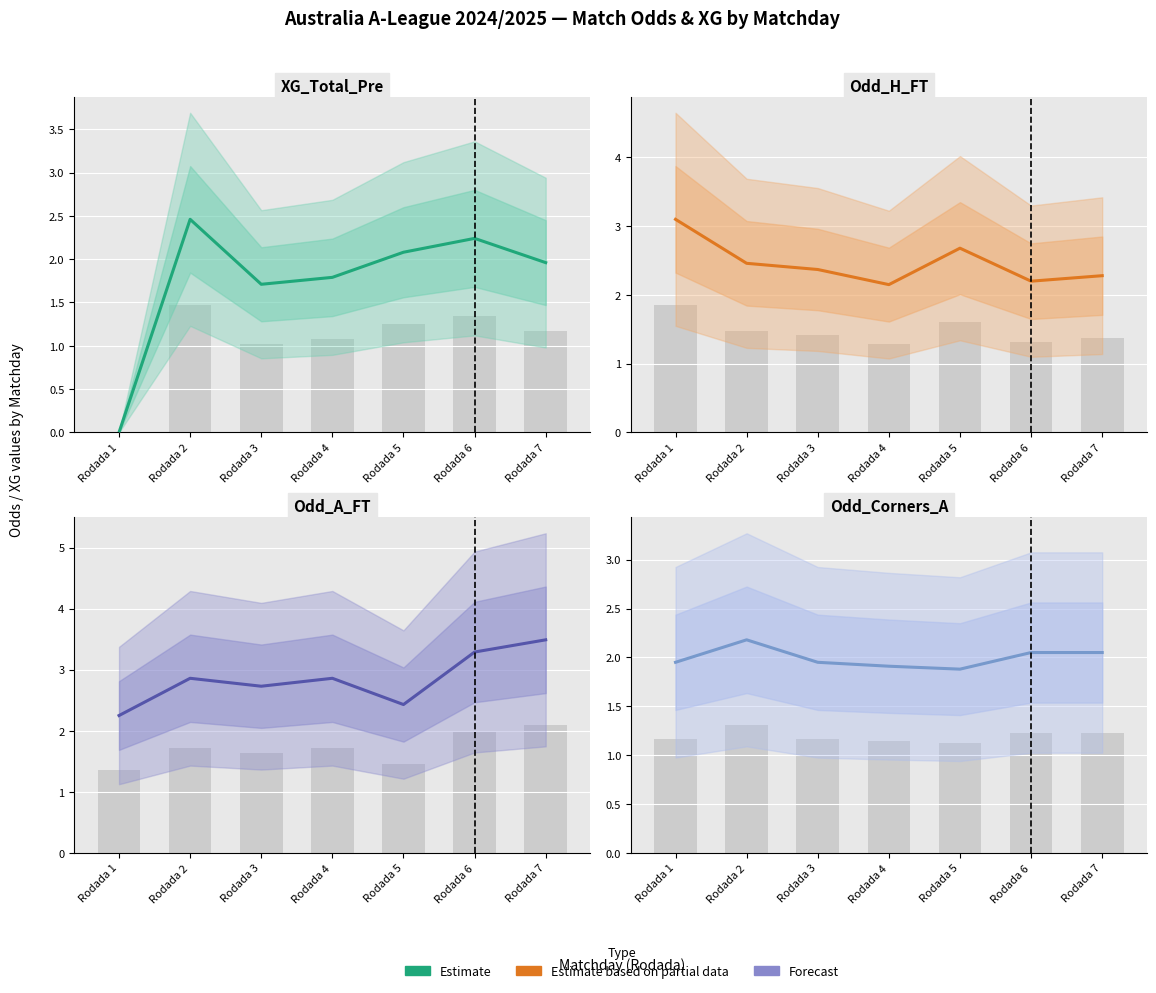

Between Rodada 7 and Rodada 4, which is larger?

Rodada 7